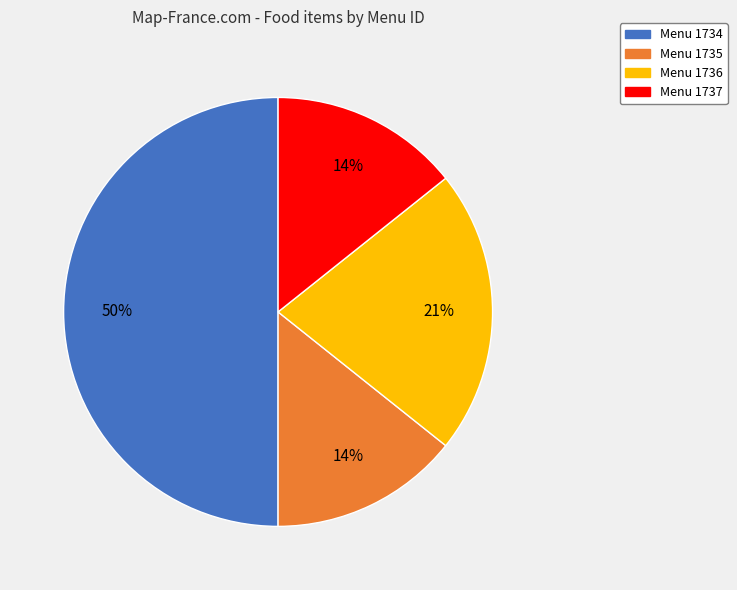

What is the ratio of the value at Menu 1735 to the value at Menu 1737?

1.0